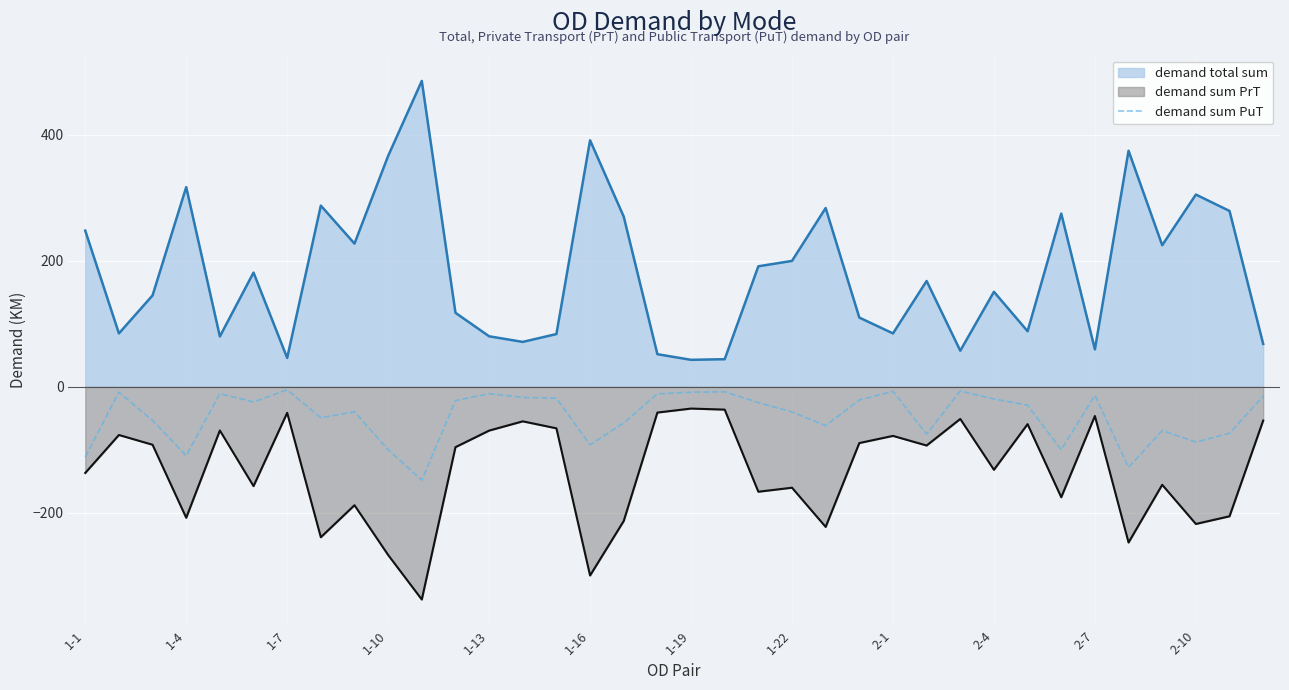

What is the difference between the maximum and minimum values in the demand sum PrT series?

303.1